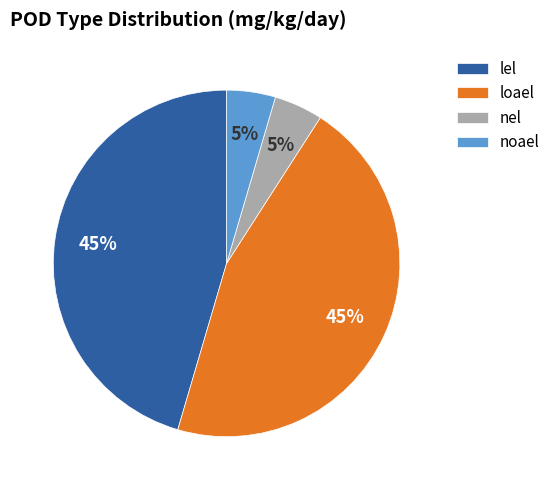

Does loael represent more than half of the total?

No